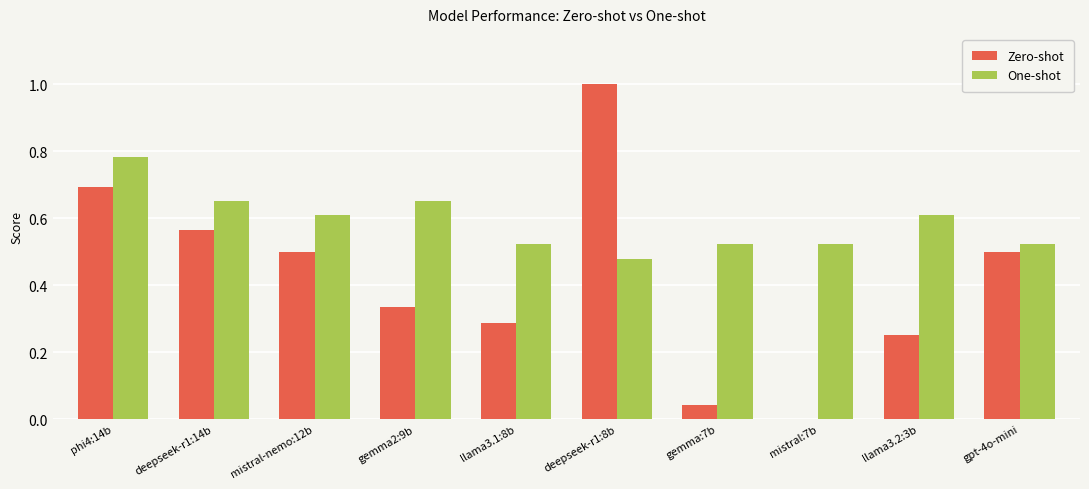

The Zero-shot series shows 1.6 at deepseek-r1:8b. True or false?

False